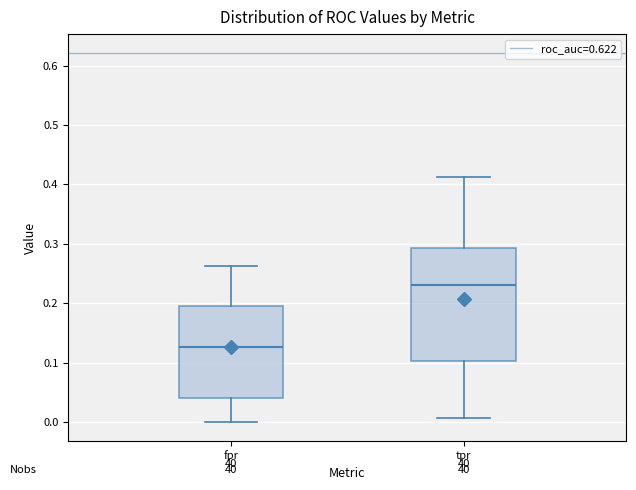

Which box is the tallest, from its lower edge to its upper edge?

tpr